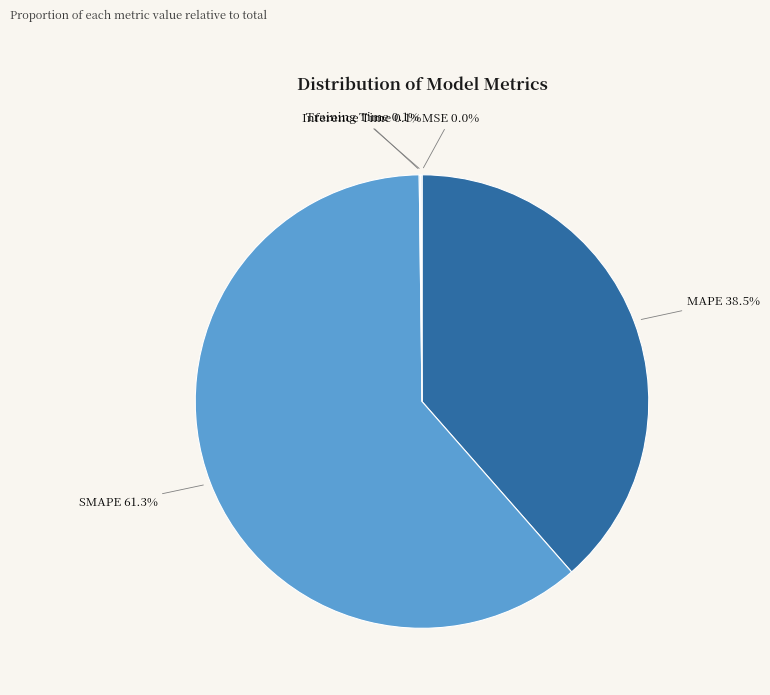

What is the largest slice in the pie chart?

SMAPE